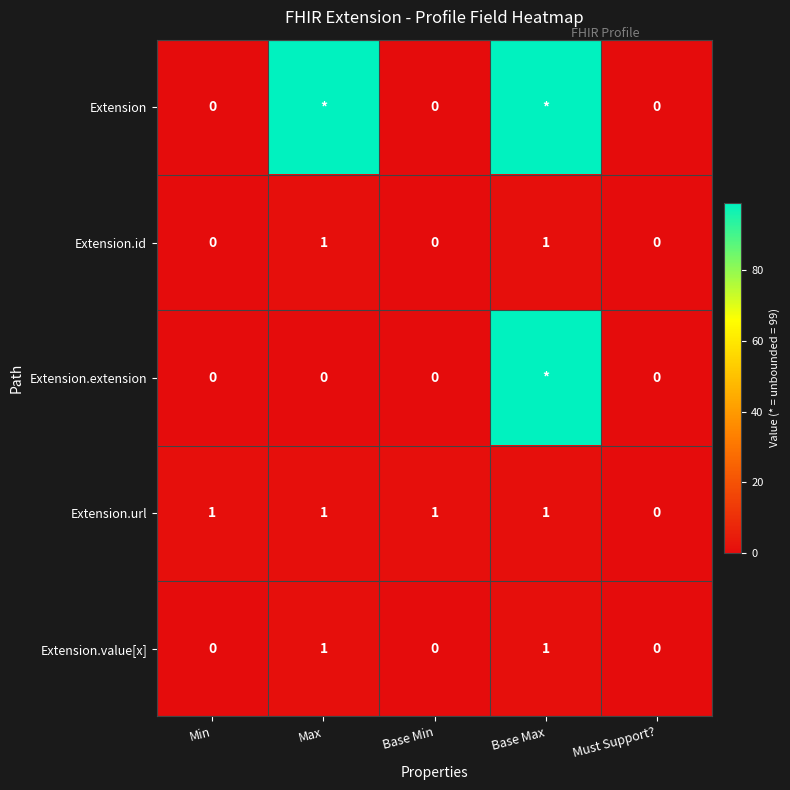

The Extension.value[x] series shows -1 at Must Support?. True or false?

False